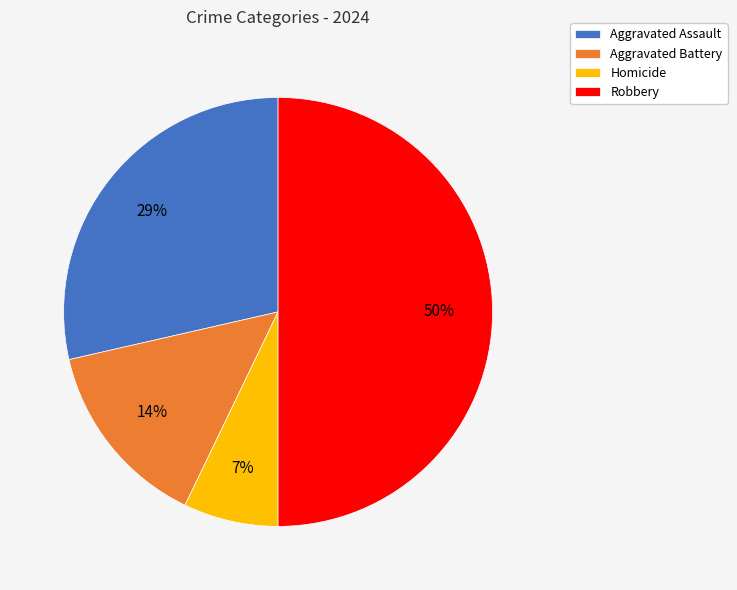

How many slices are in this pie chart?

4